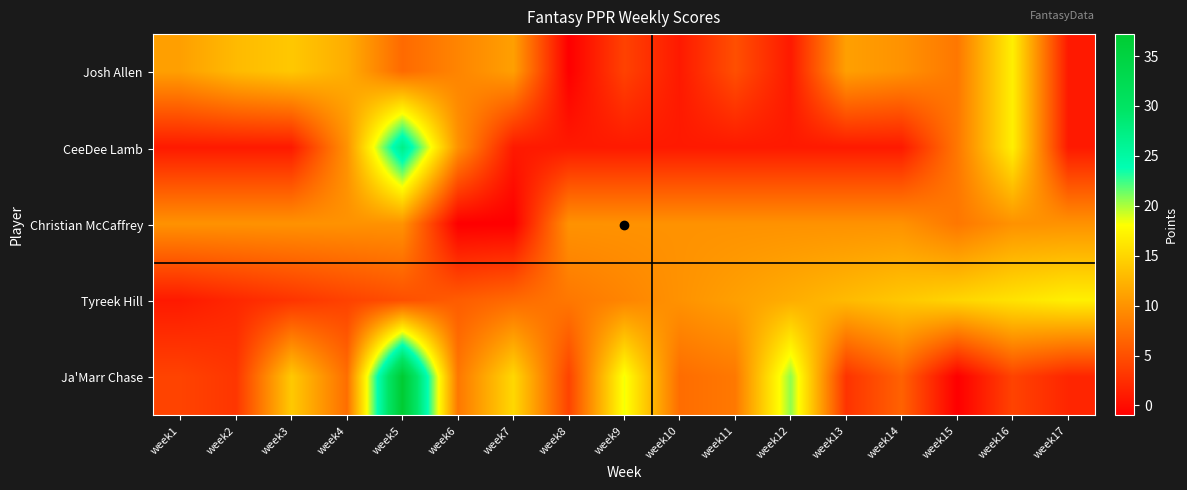

What is the total value across all series at week5?

86.2